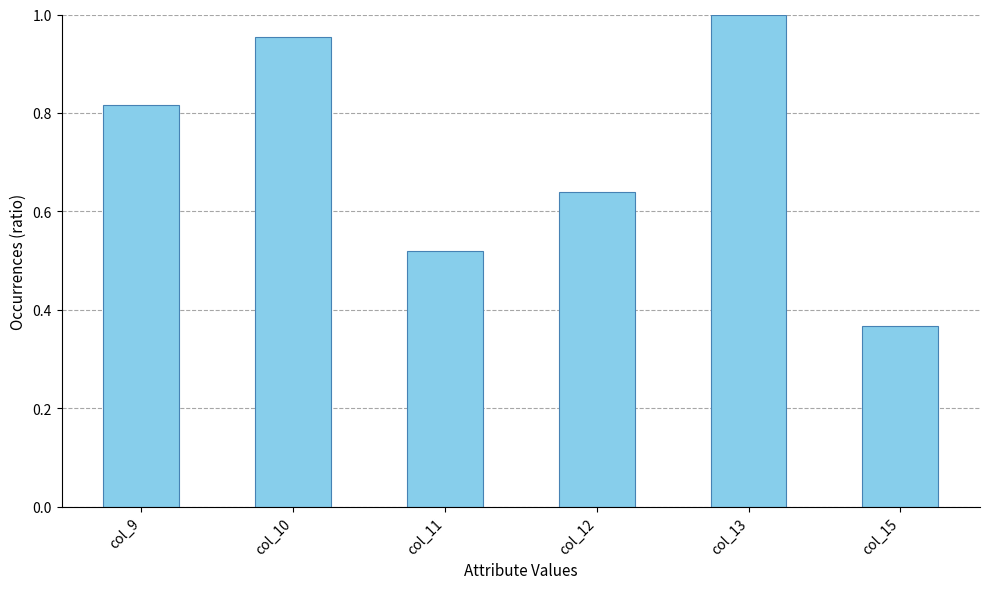

At which label is the value closest to 0?

col_15